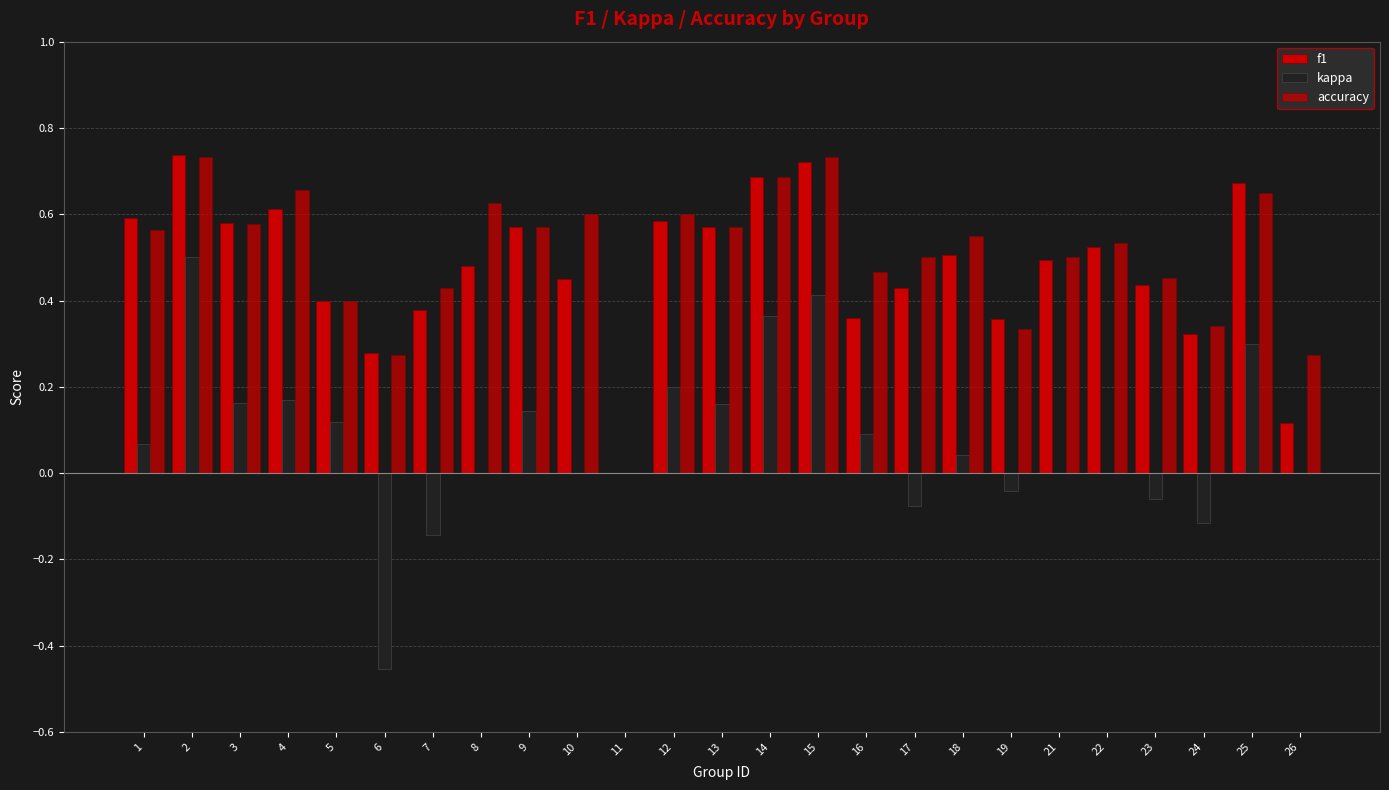

How many groups of bars are there?

25